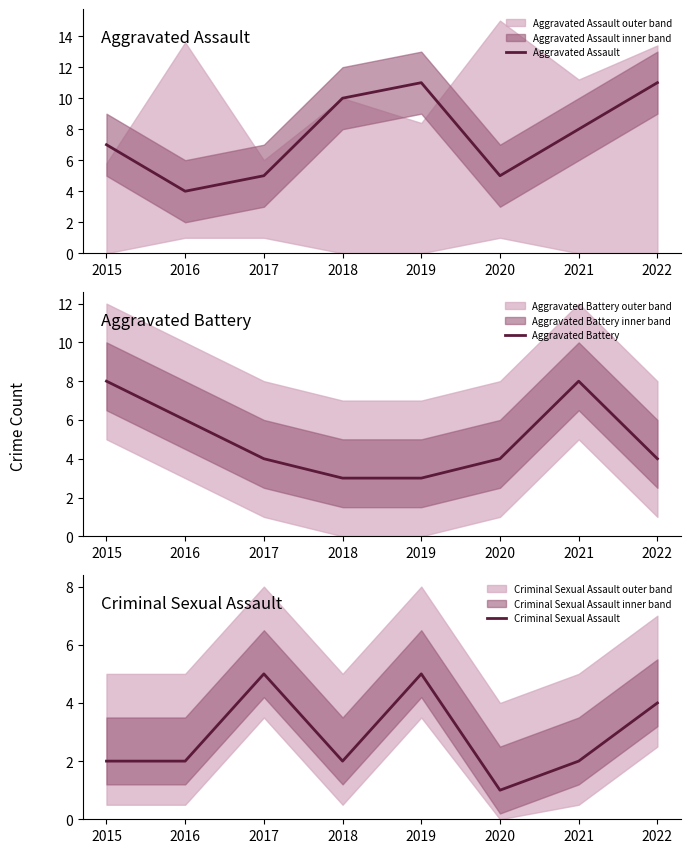

What is the total value across all series at 2019?

19